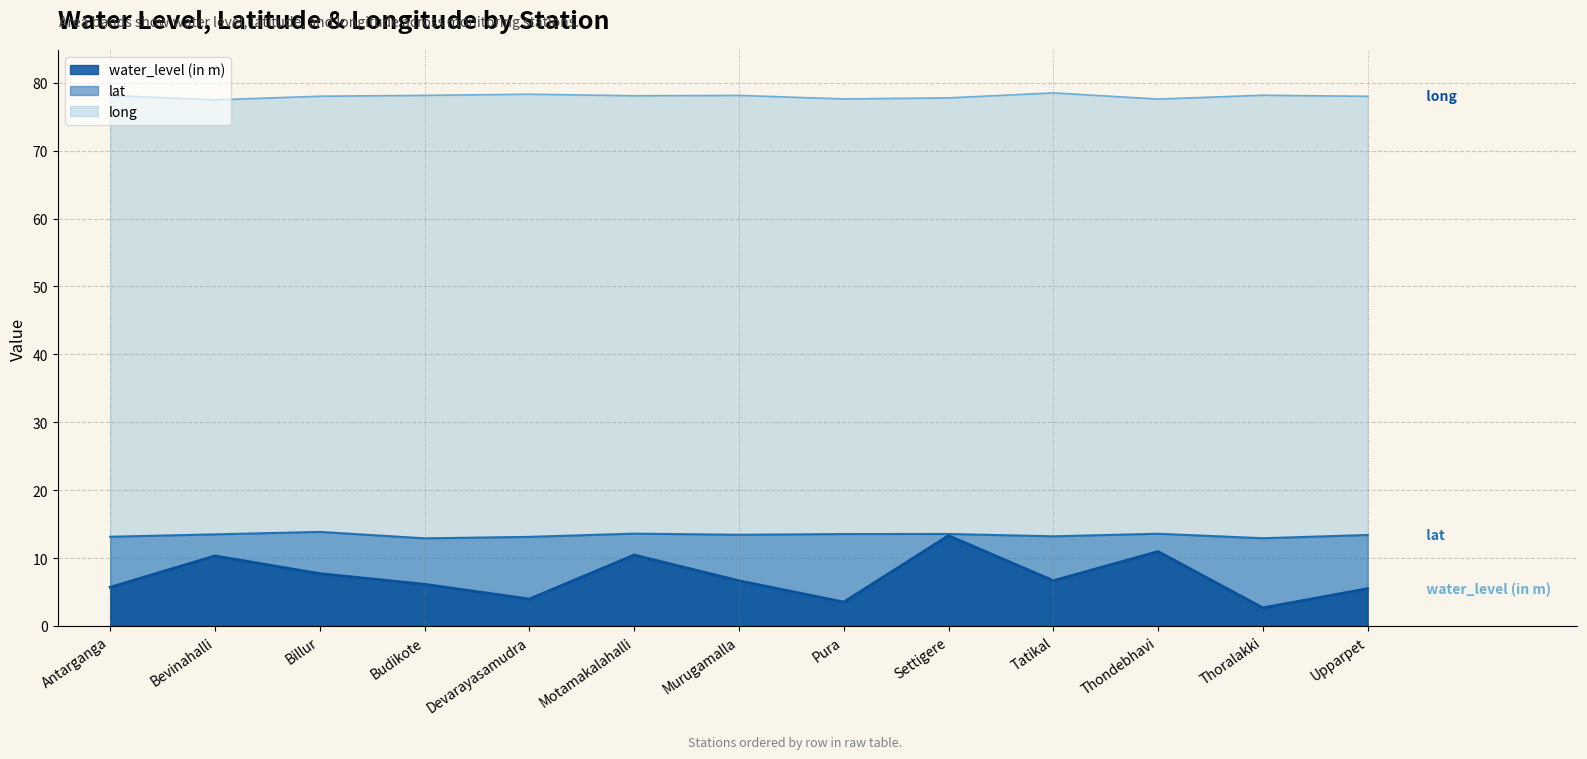

What is the total value across all series at Tatikal?

98.4